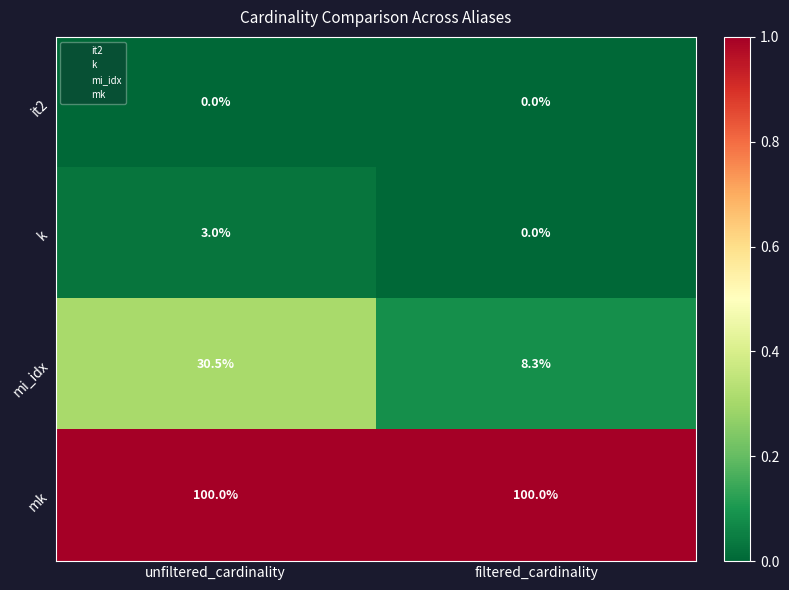

Reading left to right, what are all the values shown in this chart?

it2: unfiltered_cardinality=0.0	filtered_cardinality=0.0
k: unfiltered_cardinality=3.0	filtered_cardinality=0.0
mi_idx: unfiltered_cardinality=30.5	filtered_cardinality=8.3
mk: unfiltered_cardinality=100.0	filtered_cardinality=100.0